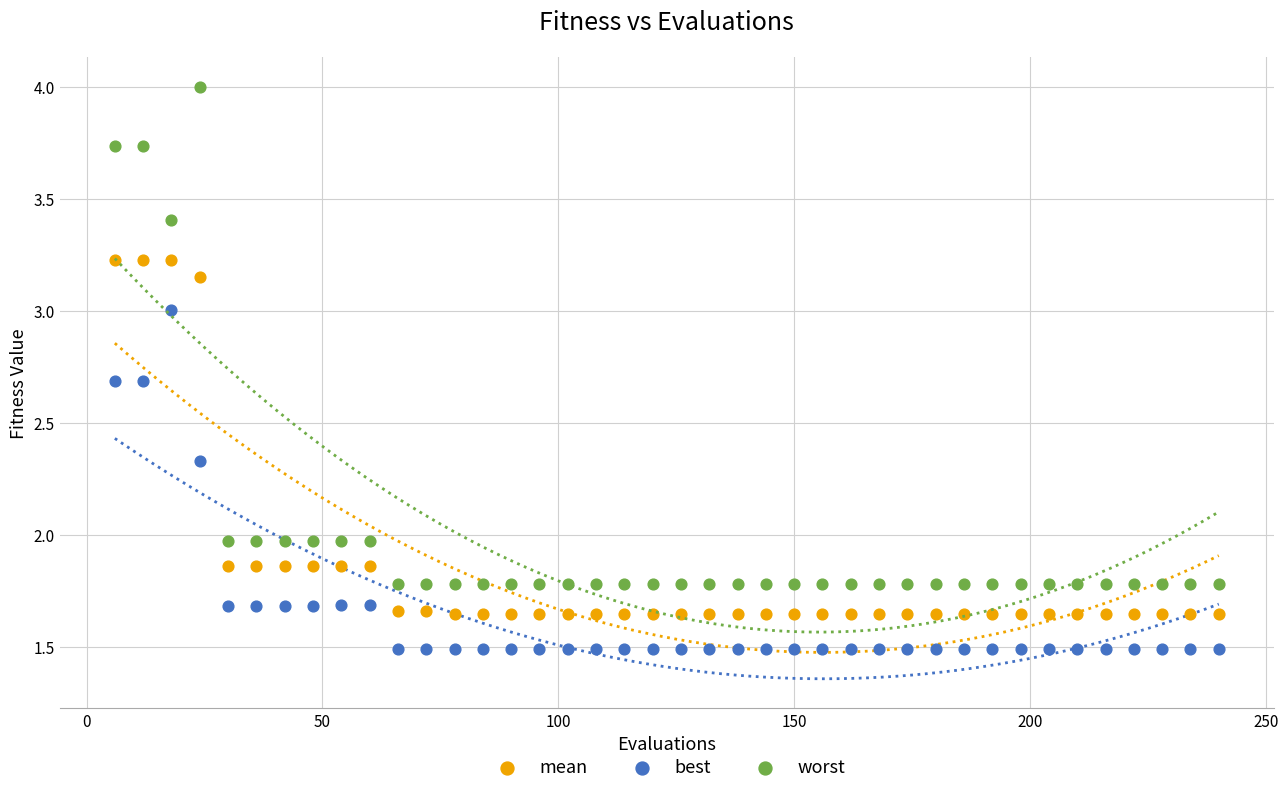

Which series contains the highest Y value?

worst